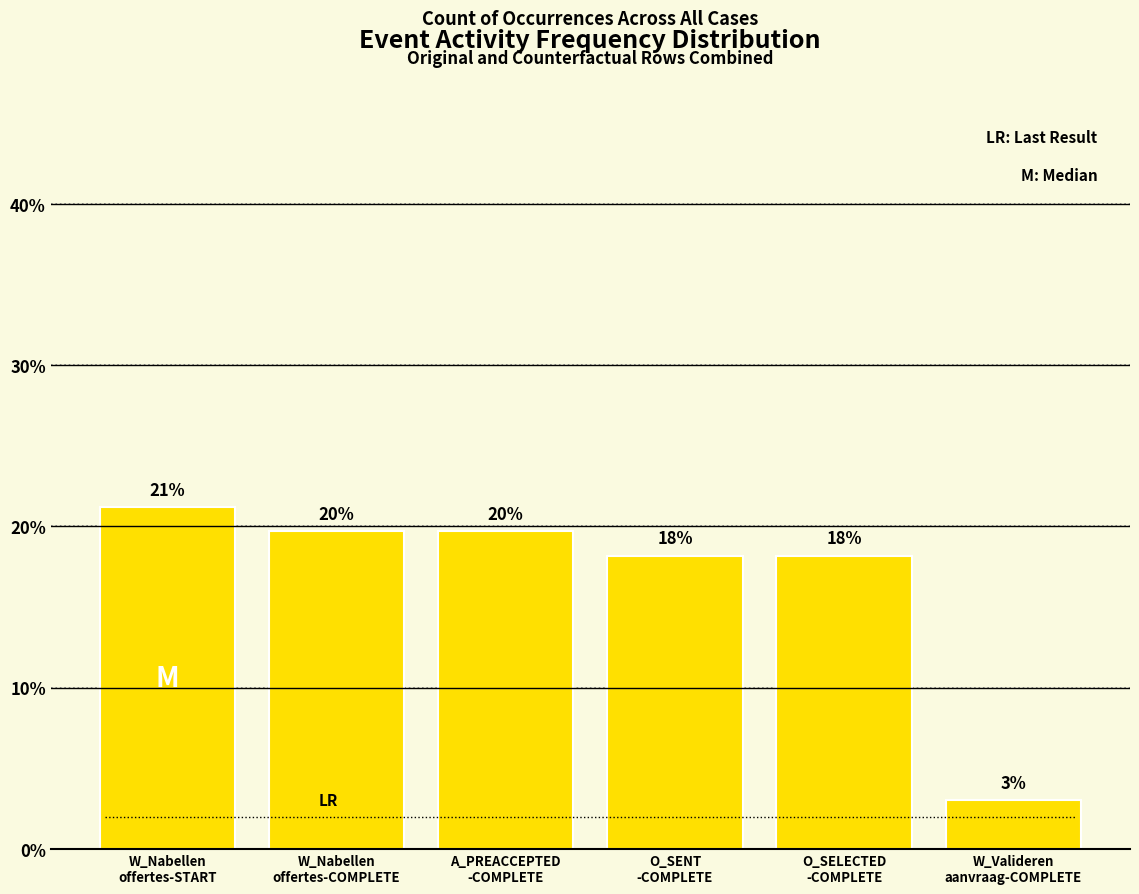

Does the chart contain any negative values?

No